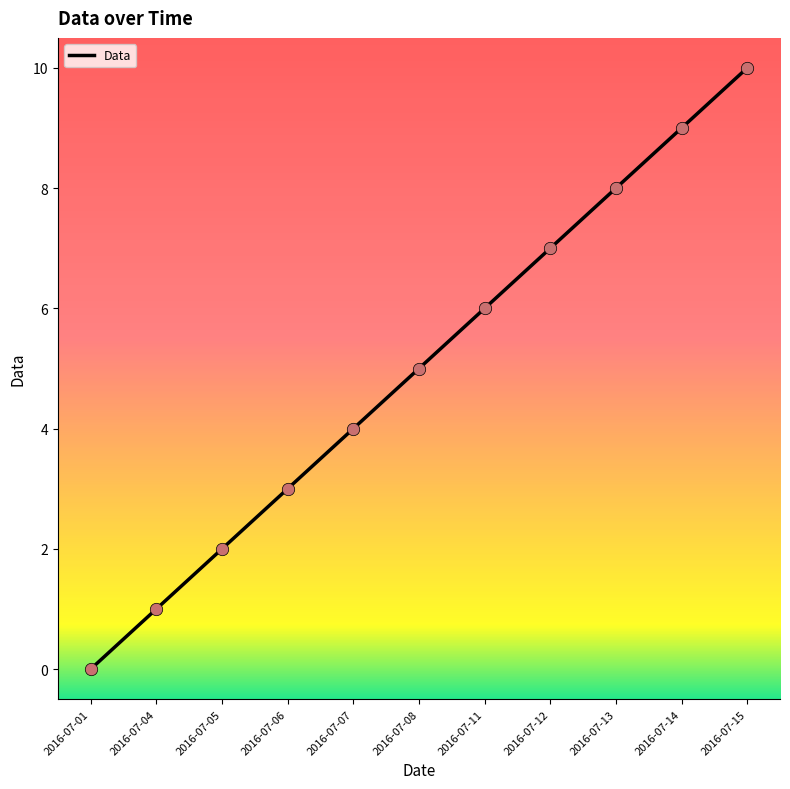

What is the change in value from 2016-07-05 to 2016-07-07?

+2